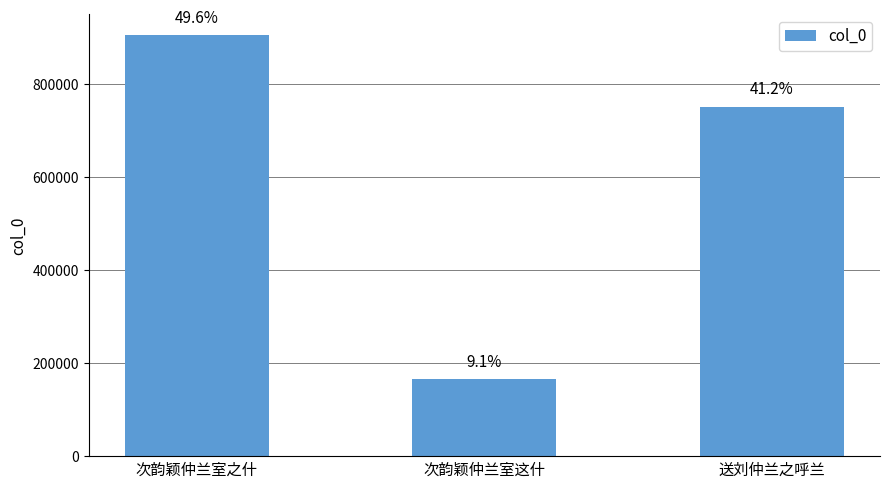

The value at 次韵颖仲兰室之什 is 906061. True or false?

True